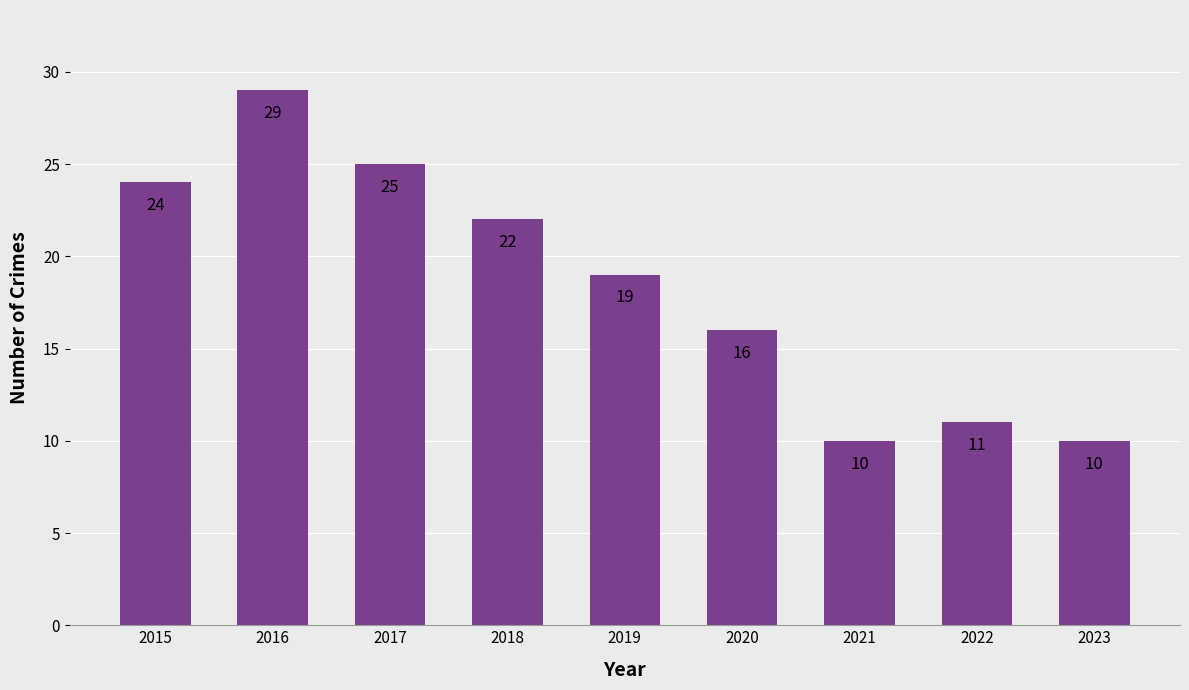

What is the average value?

18